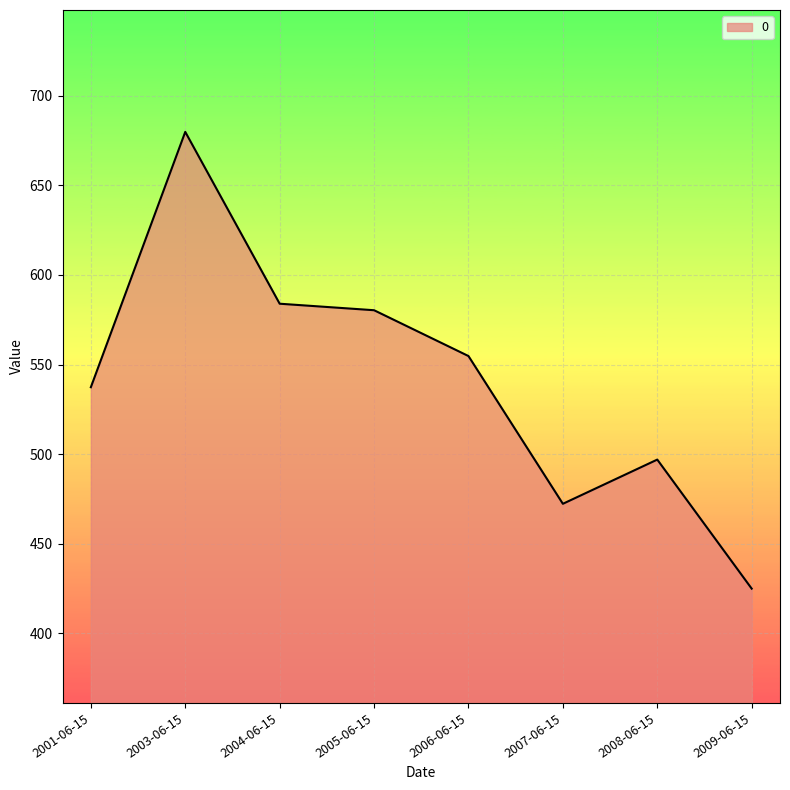

At which category does the data reach its first local peak?

2003-06-15